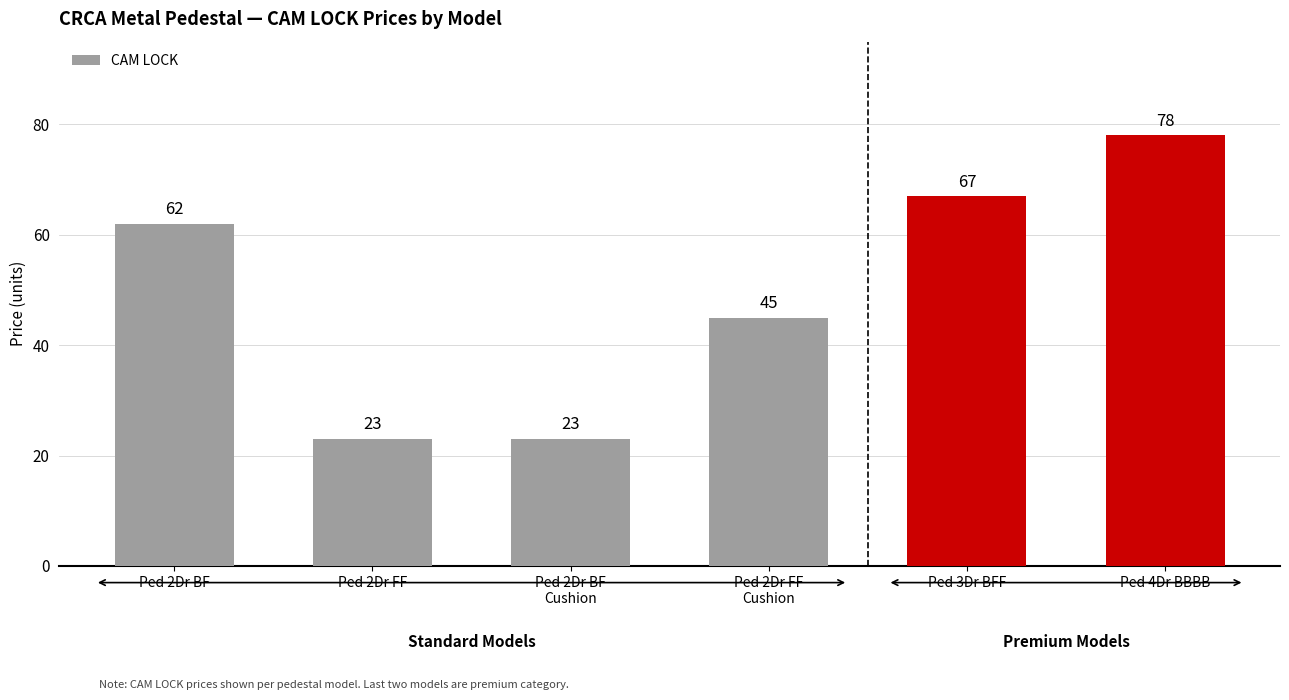

What is the minimum value shown in the chart?

23